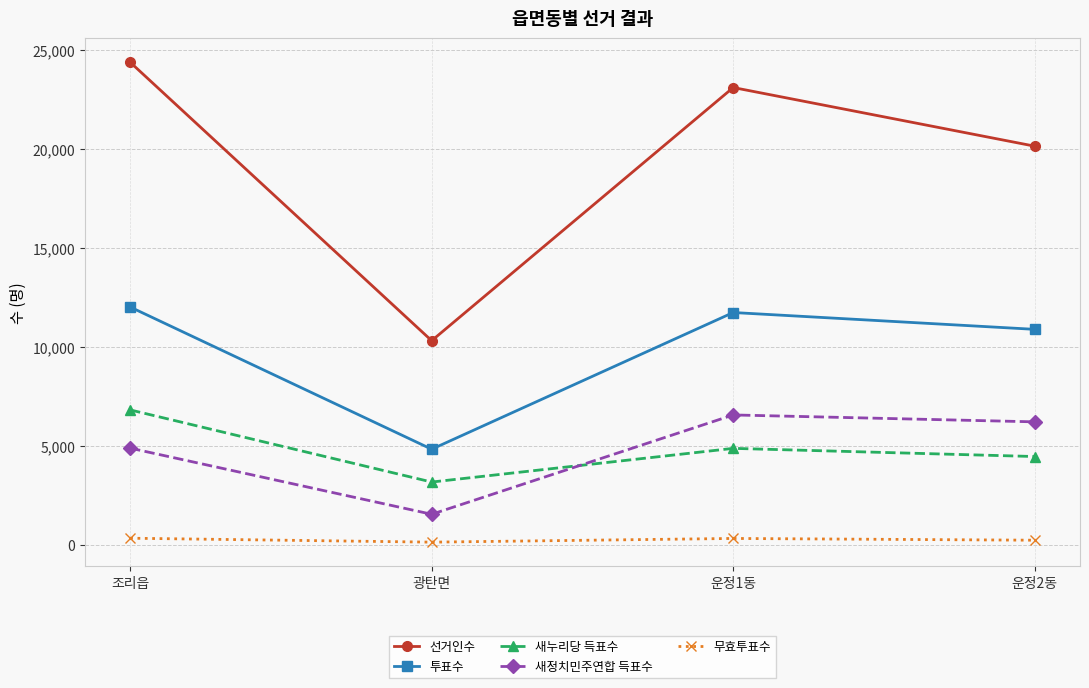

At how many categories does at least one series exceed 8858?

4